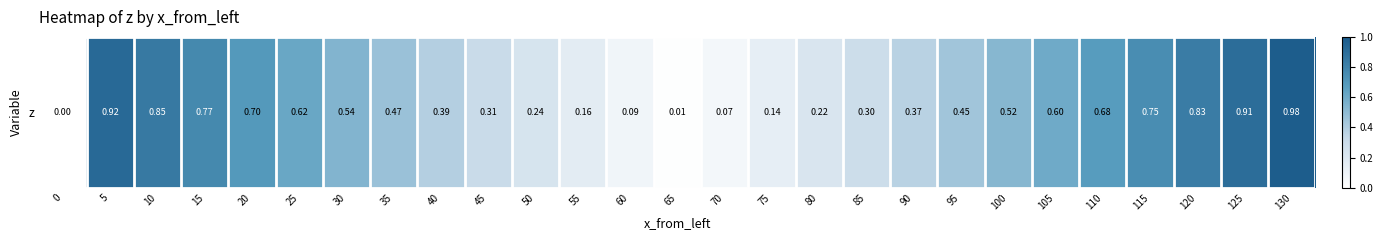

What is the change in value from 5 to 75?

-0.8